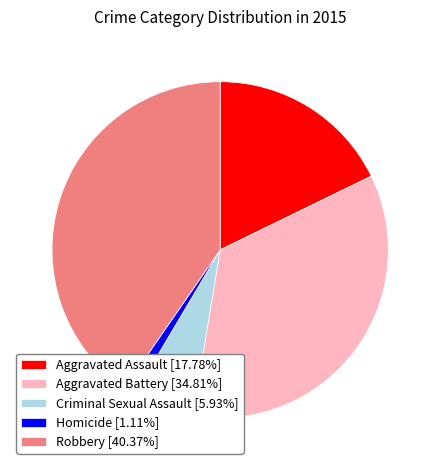

Count the number of slices in the pie.

5